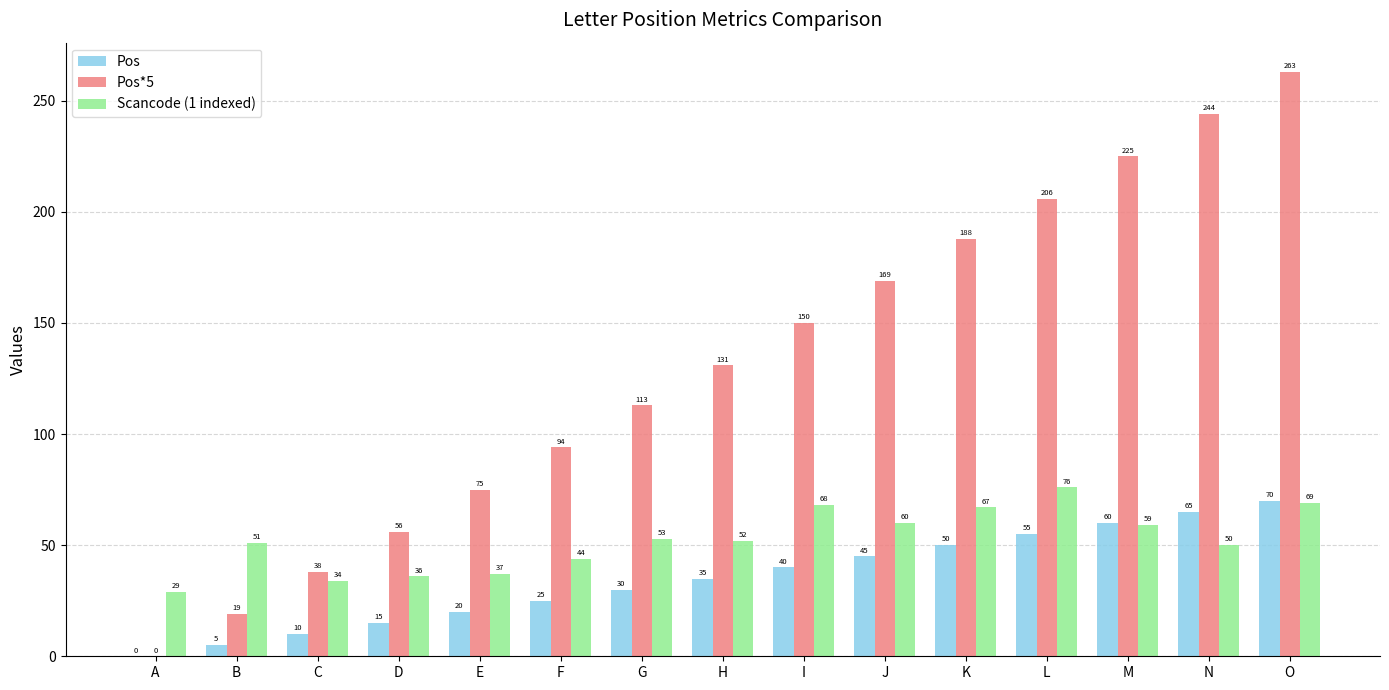

Is the value of Scancode (1 indexed) at J greater than the value of Pos*5 at B?

Yes